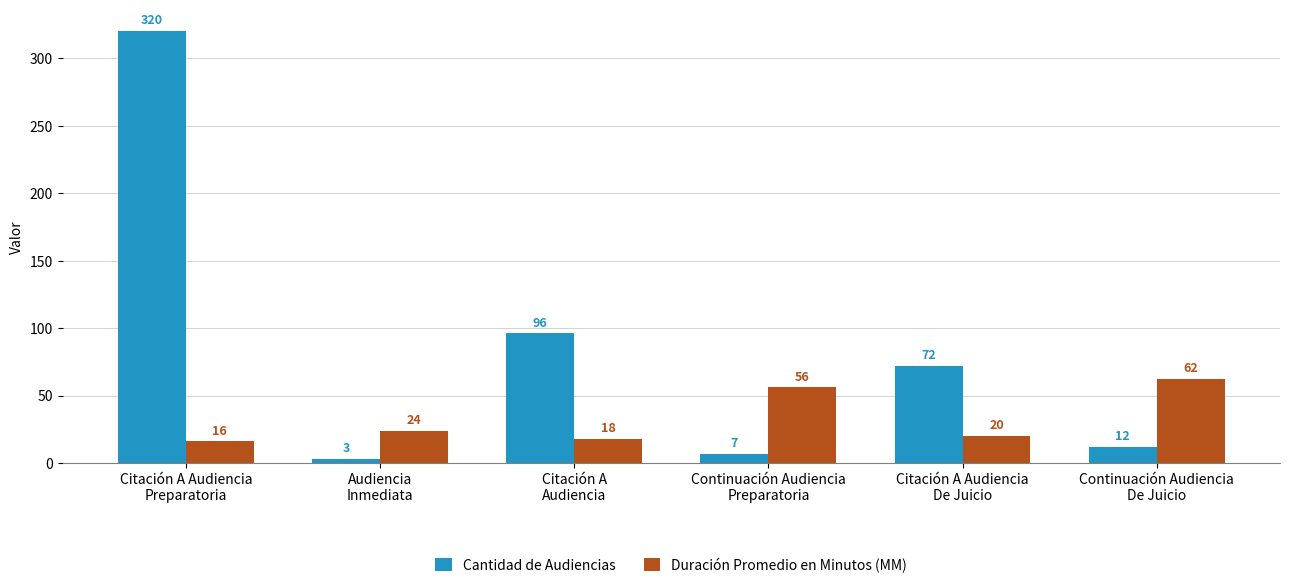

What is the difference between the second highest and minimum values in the Cantidad de Audiencias series?

93